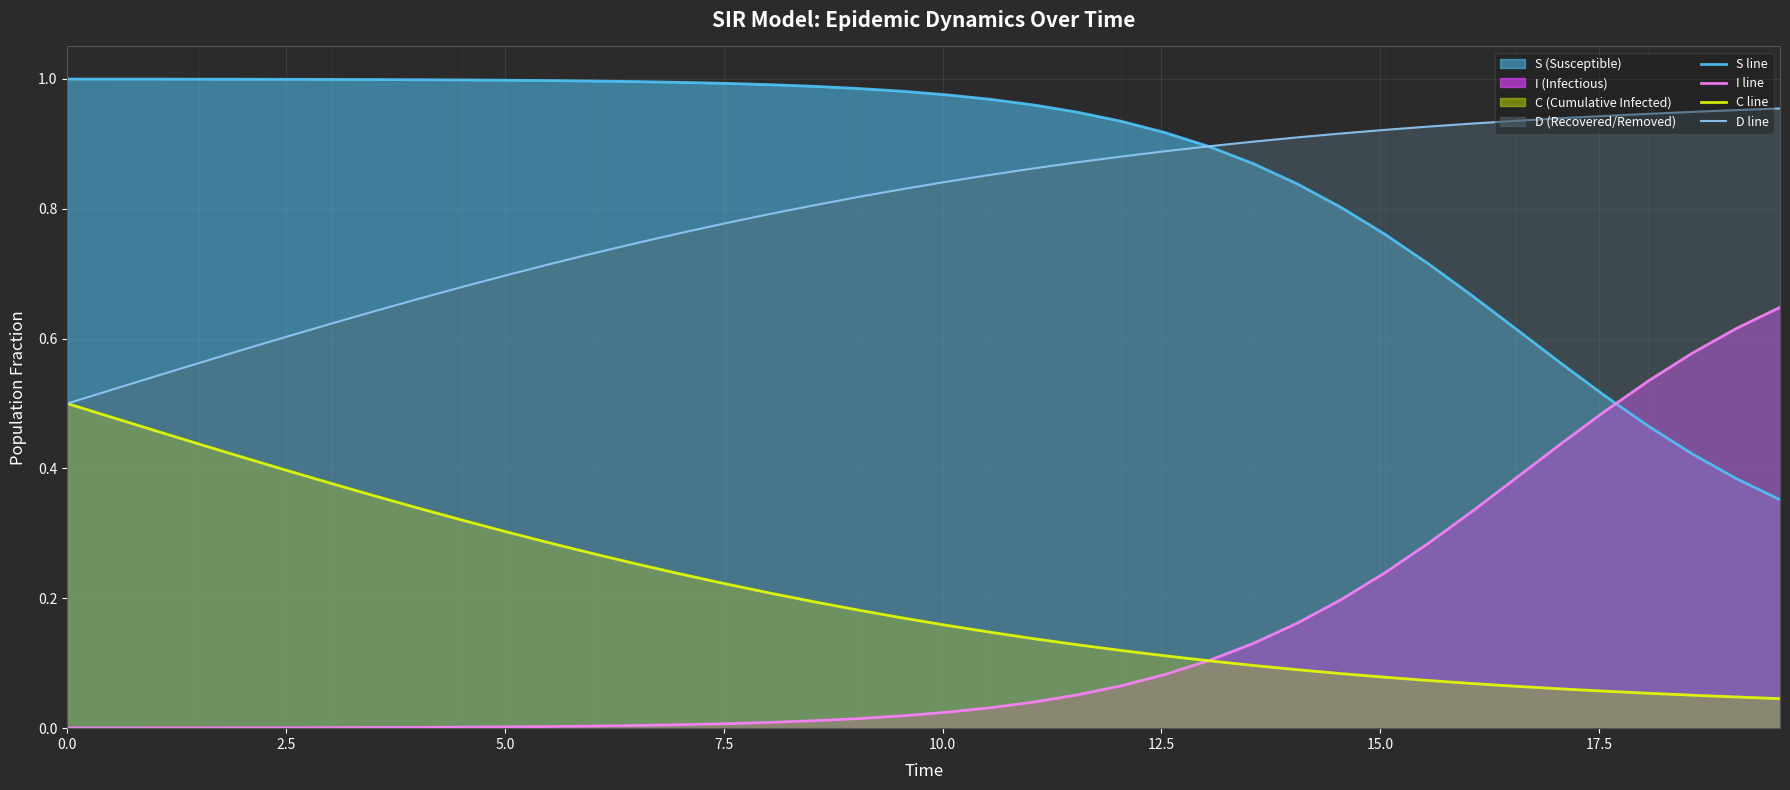

What are all the series names shown in the legend?

S line, I line, C line, D line